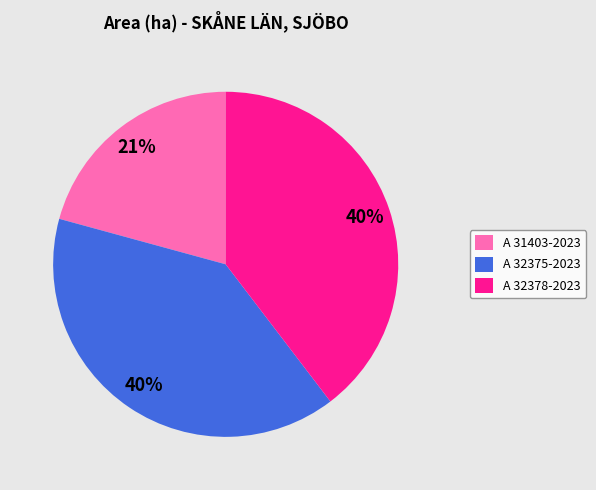

Which slice is the smallest?

A 31403-2023